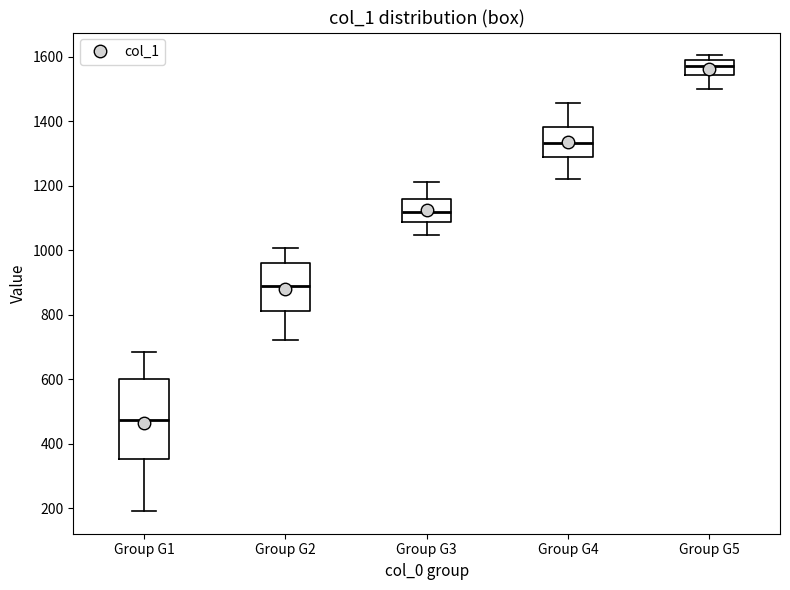

Which box is the tallest, from its lower edge to its upper edge?

Group G1